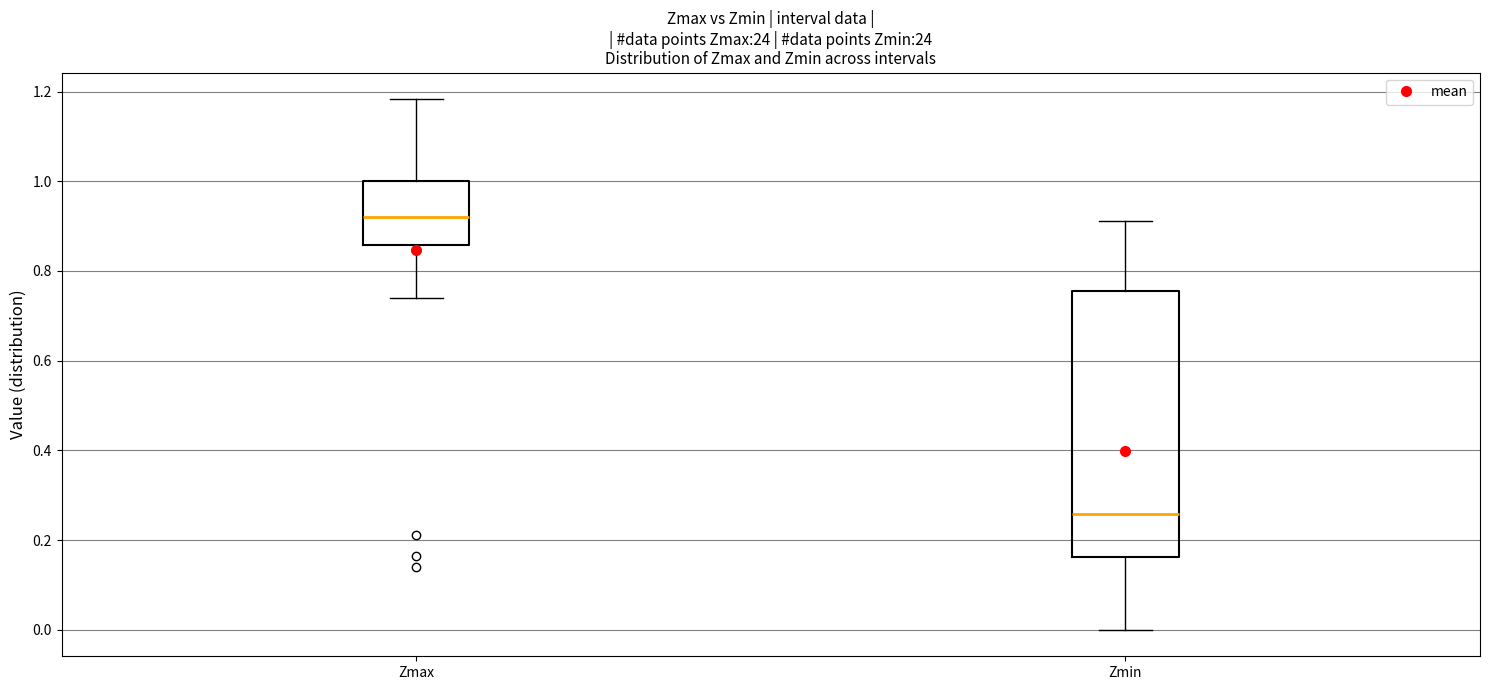

Where is the upper edge of the box for Zmin on the y-axis? The values are not printed on the chart, so give them approximately, as read against the axis.

0.76